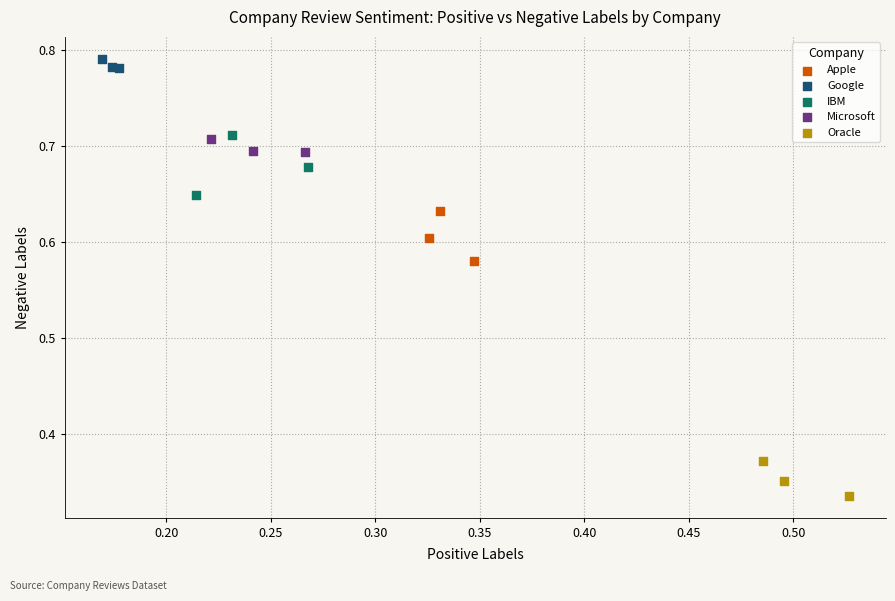

Which series contains the lowest Y value?

Oracle